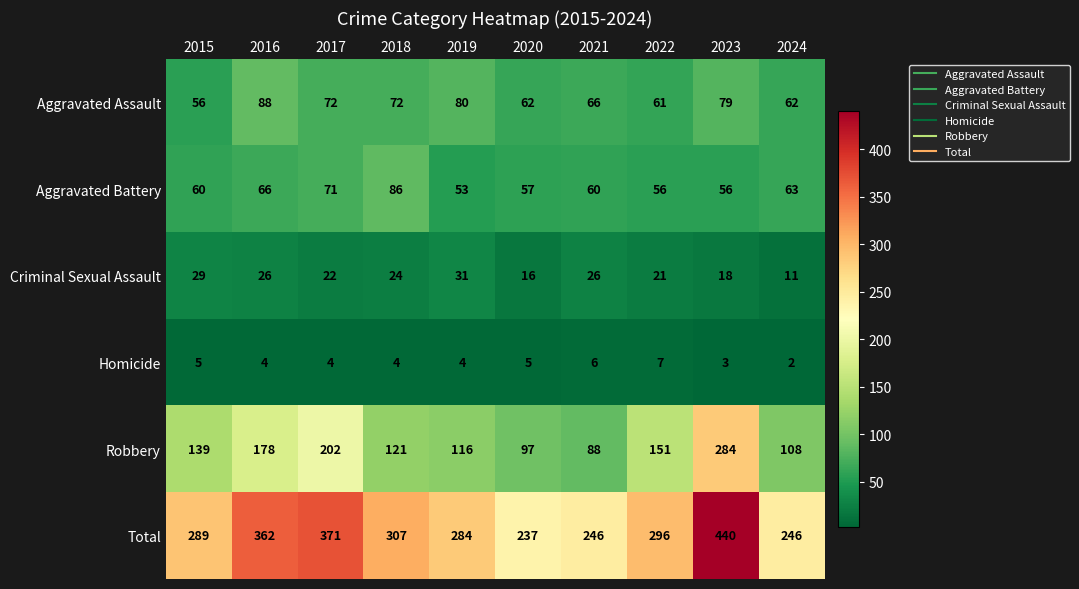

What is the minimum value shown in the chart?

2